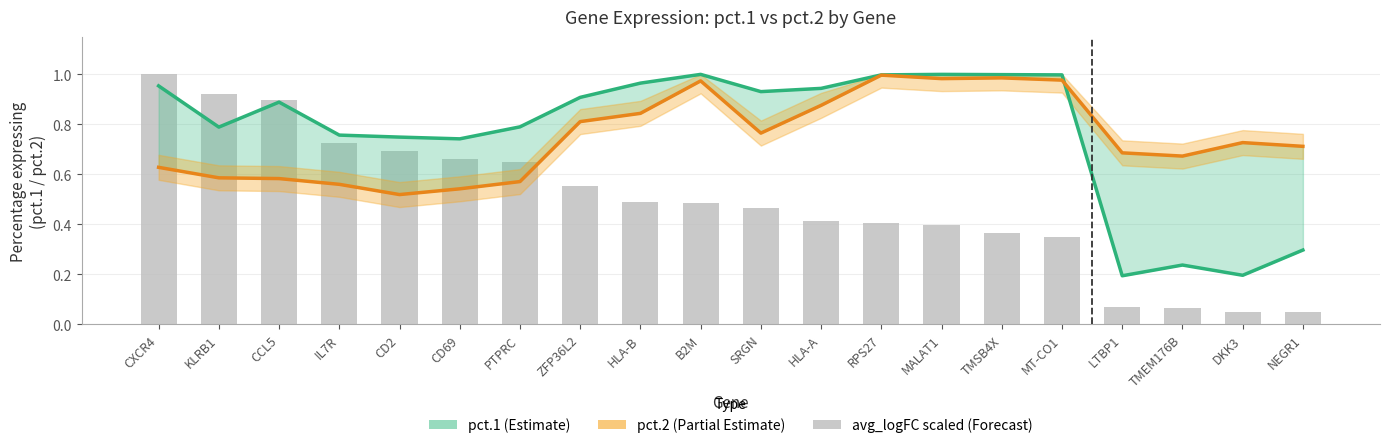

Reading right to left, what are all the values shown in this chart?

pct.1: NEGR1=0.3	DKK3=0.2	TMEM176B=0.2	LTBP1=0.2	MT-CO1=1.0	TMSB4X=1.0	MALAT1=1.0	RPS27=1.0	HLA-A=0.9	SRGN=0.9	B2M=1.0	HLA-B=1.0	ZFP36L2=0.9	PTPRC=0.8	CD69=0.7	CD2=0.7	IL7R=0.8	CCL5=0.9	KLRB1=0.8	CXCR4=1.0
pct.2: NEGR1=0.7	DKK3=0.7	TMEM176B=0.7	LTBP1=0.7	MT-CO1=1.0	TMSB4X=1.0	MALAT1=1.0	RPS27=1.0	HLA-A=0.9	SRGN=0.8	B2M=1.0	HLA-B=0.8	ZFP36L2=0.8	PTPRC=0.6	CD69=0.5	CD2=0.5	IL7R=0.6	CCL5=0.6	KLRB1=0.6	CXCR4=0.6
avg_logFC (scaled): NEGR1=0.1	DKK3=0.1	TMEM176B=0.1	LTBP1=0.1	MT-CO1=0.3	TMSB4X=0.4	MALAT1=0.4	RPS27=0.4	HLA-A=0.4	SRGN=0.5	B2M=0.5	HLA-B=0.5	ZFP36L2=0.6	PTPRC=0.6	CD69=0.7	CD2=0.7	IL7R=0.7	CCL5=0.9	KLRB1=0.9	CXCR4=1.0